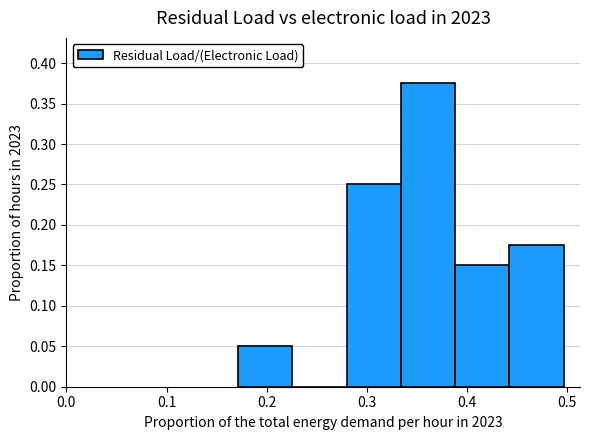

Which range on the x-axis has the tallest bar?

0.33 to 0.39